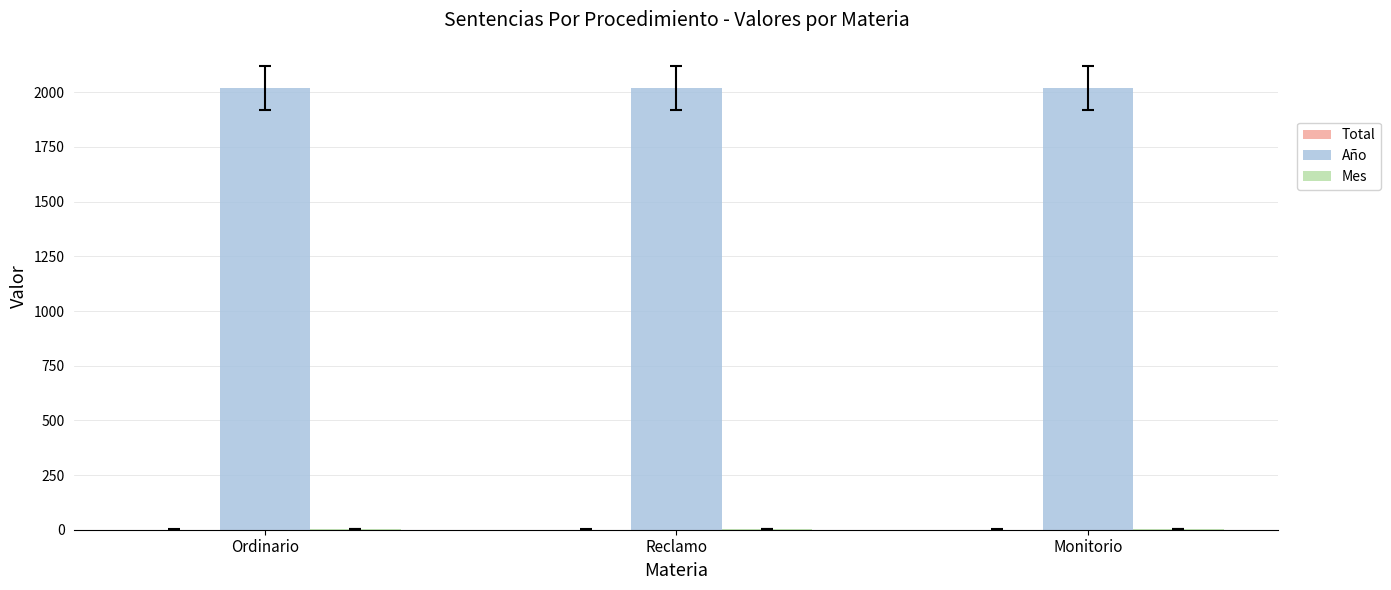

What is the maximum value shown in the chart?

2020